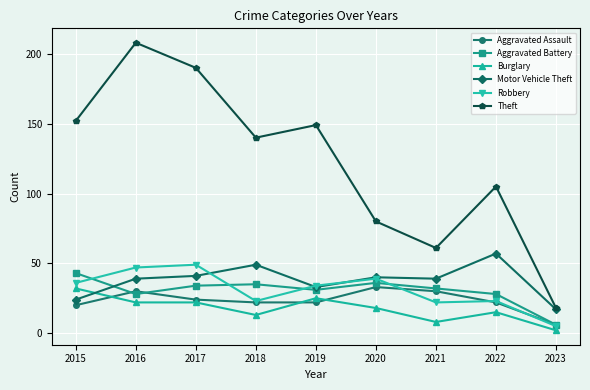

What is the average value of the Aggravated Battery series?

30